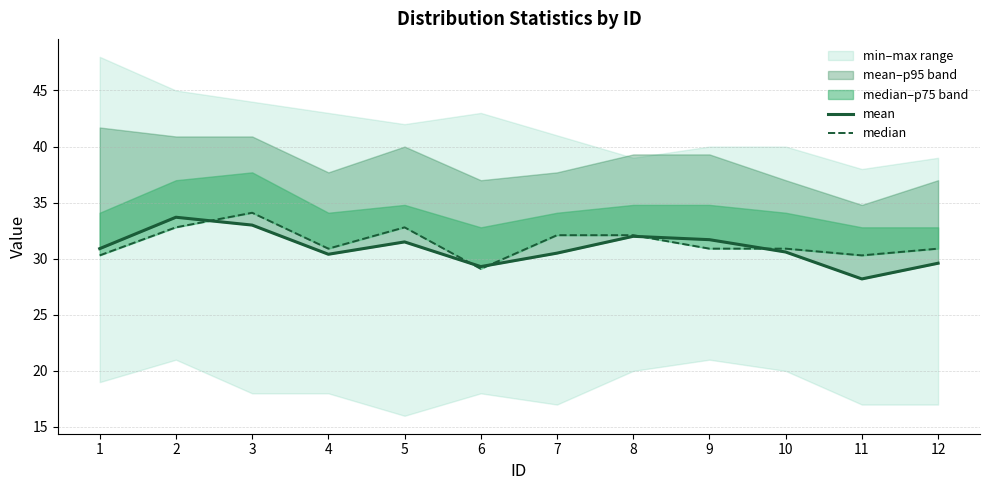

How many data points in median are above 30?

11